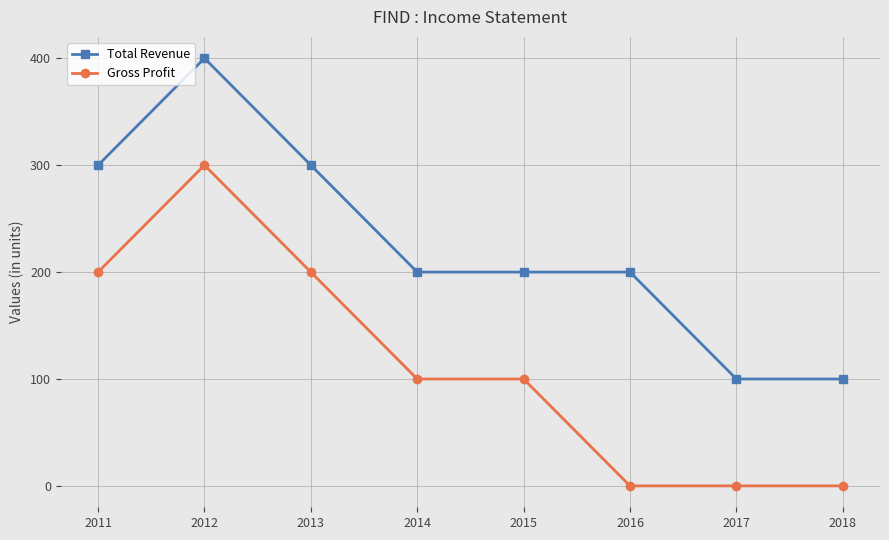

True or false: Total Revenue and Gross Profit intersect in this chart.

False